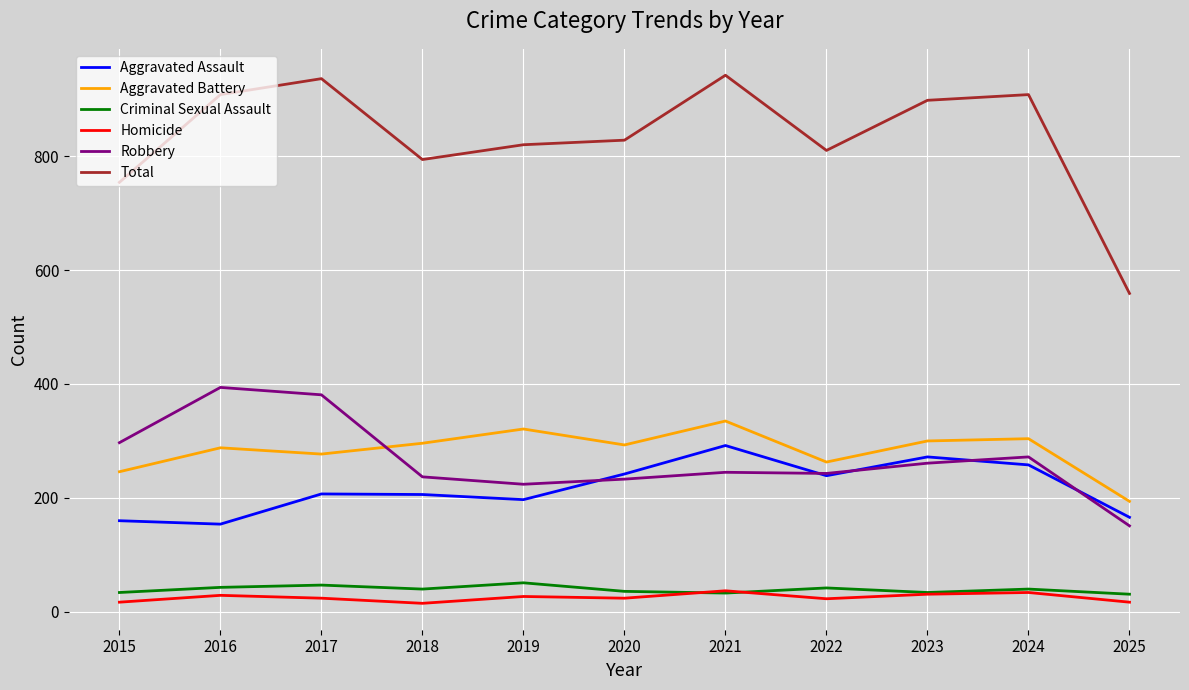

What is the lowest value of the Robbery series?

151